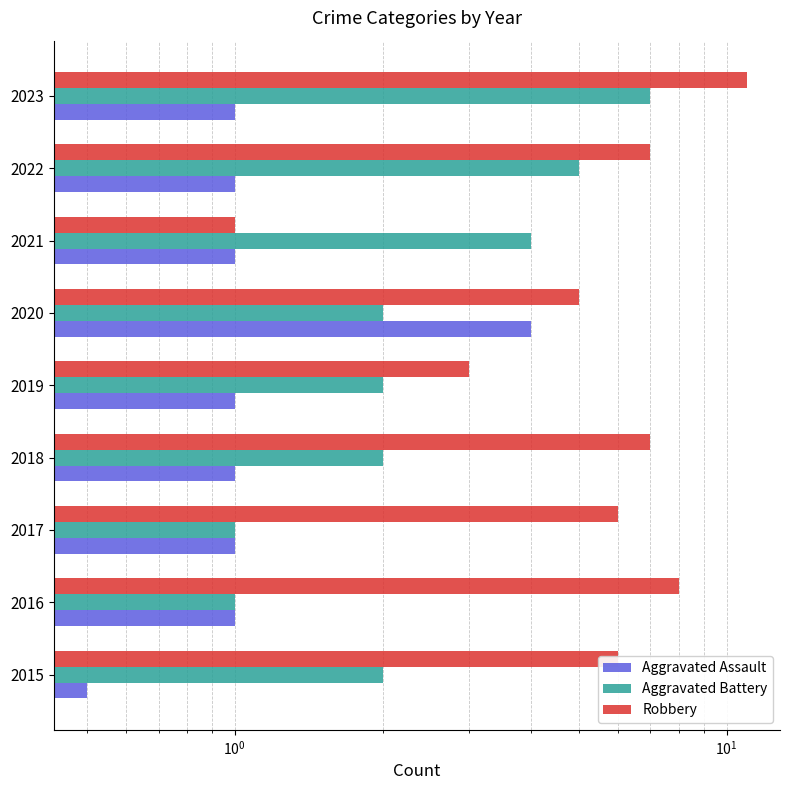

Which series changed the most between 2016 and 2022?

Aggravated Battery